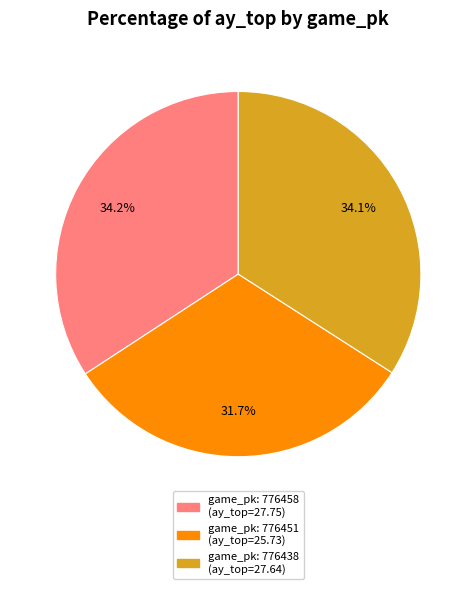

Is there a majority slice in this chart?

No